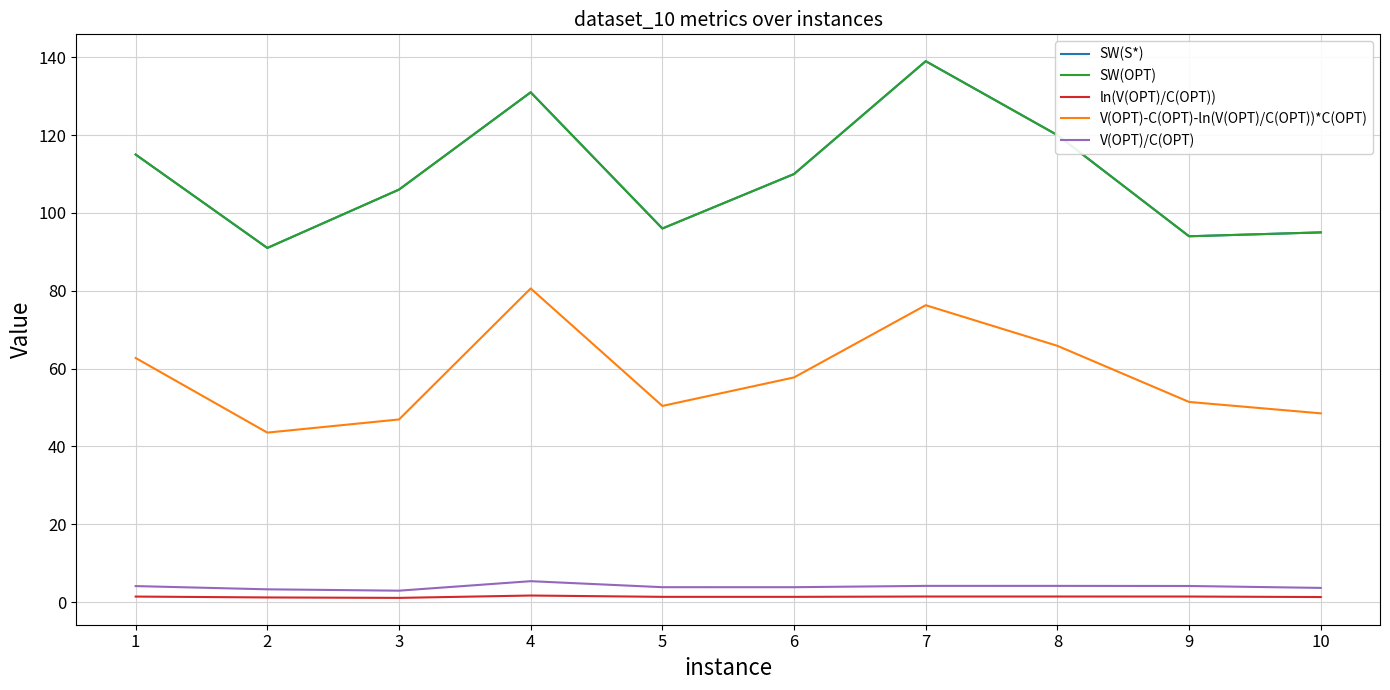

Does the chart have visible grid lines?

Yes